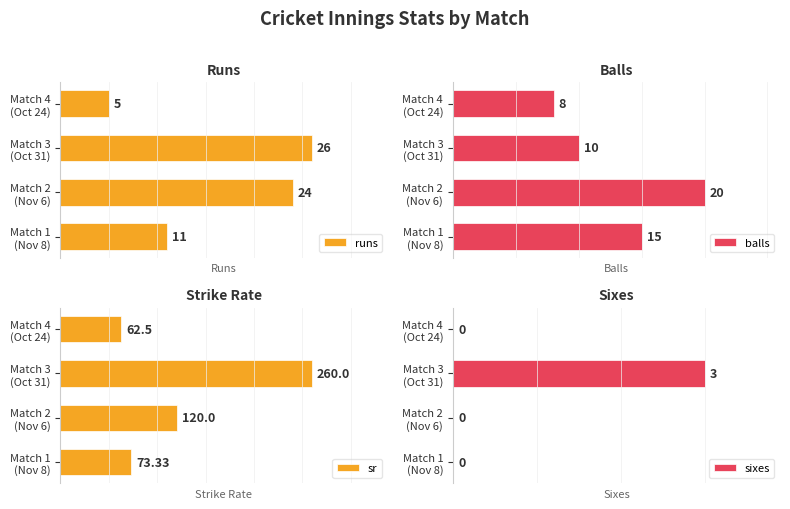

Reading left to right, what are all the values shown in this chart?

runs: 11.0	24.0	26.0	5.0
balls: 15.0	20.0	10.0	8.0
sr: 73.3	120.0	260.0	62.5
sixes: 0.0	0.0	3.0	0.0